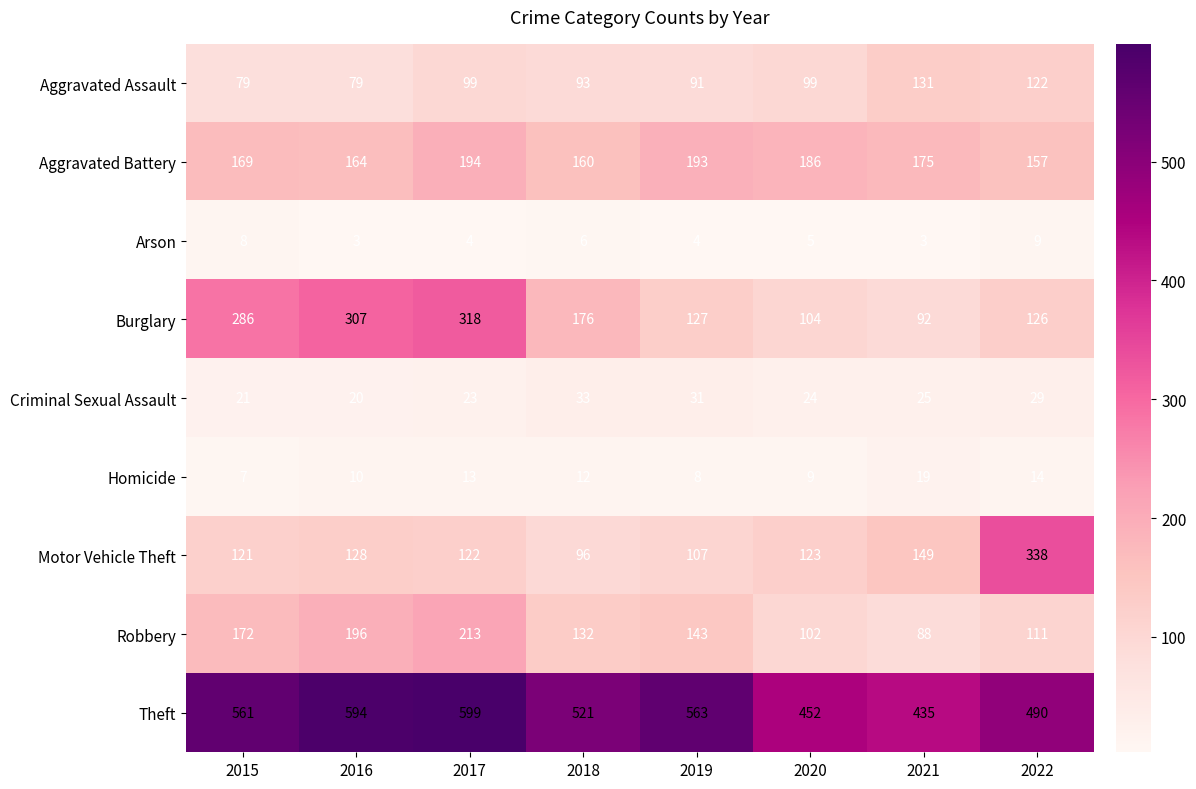

What is the sum of all Aggravated Battery values?

1398